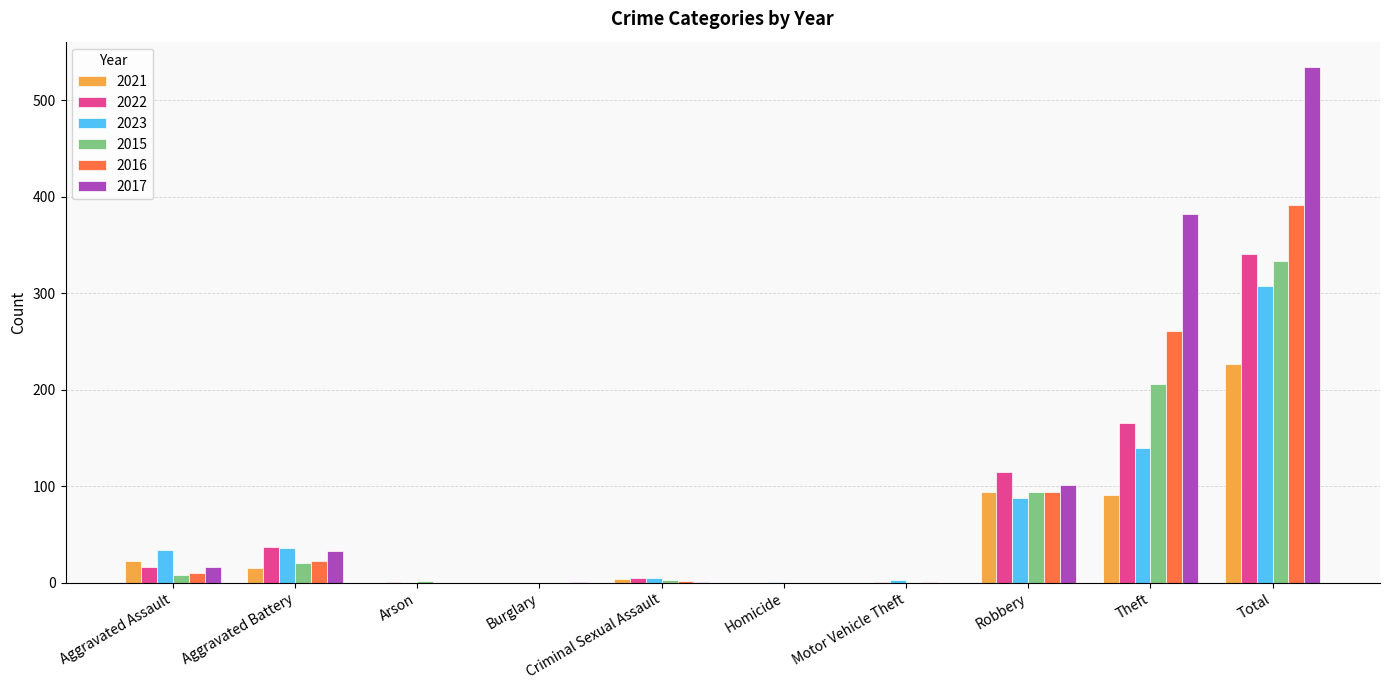

How many data points does each series have?

10